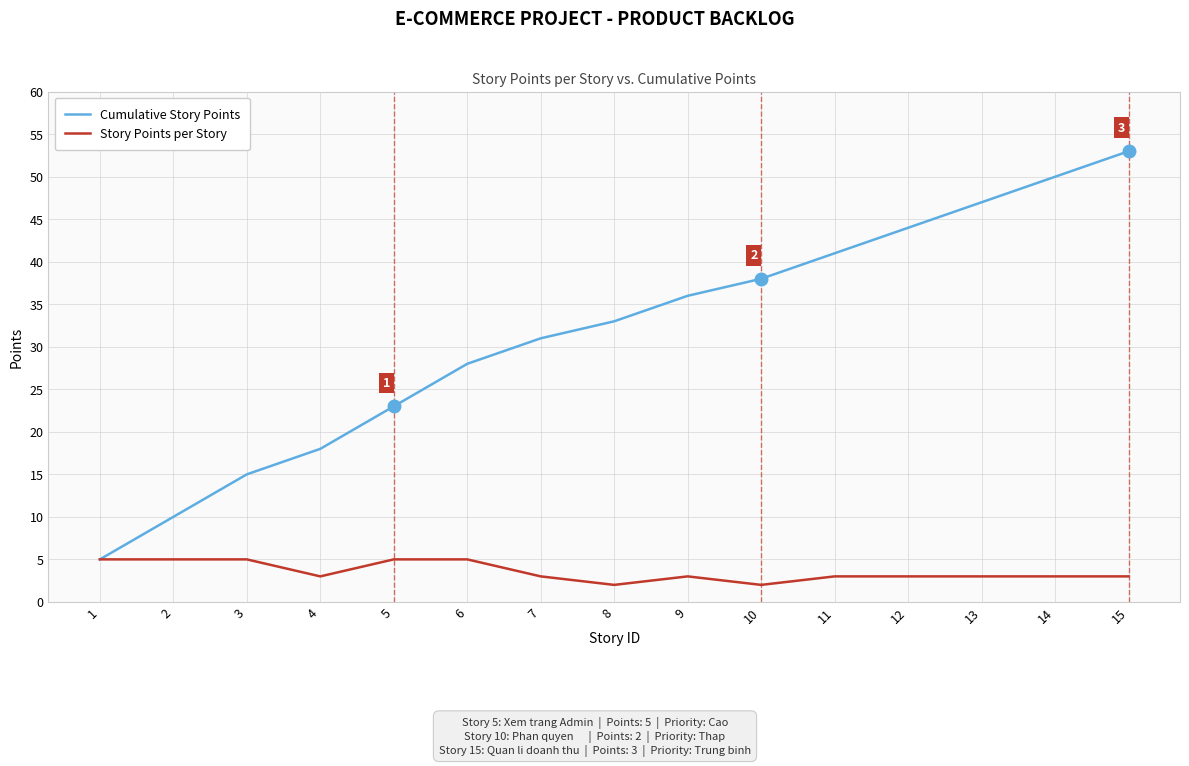

Which series has the largest total across all categories?

Cumulative Story Points